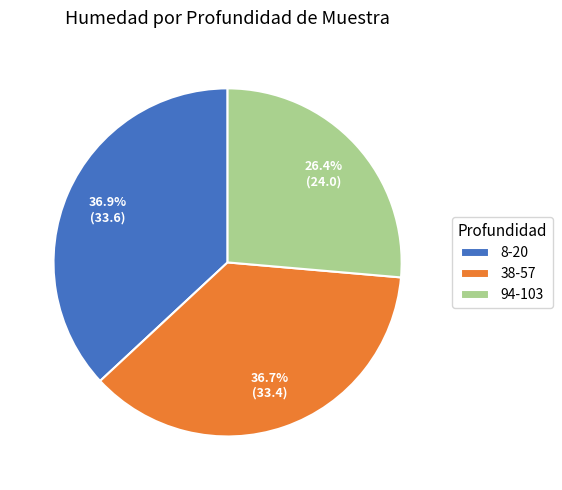

Approximately how many times larger is the value at 94-103 compared to 38-57?

0.7